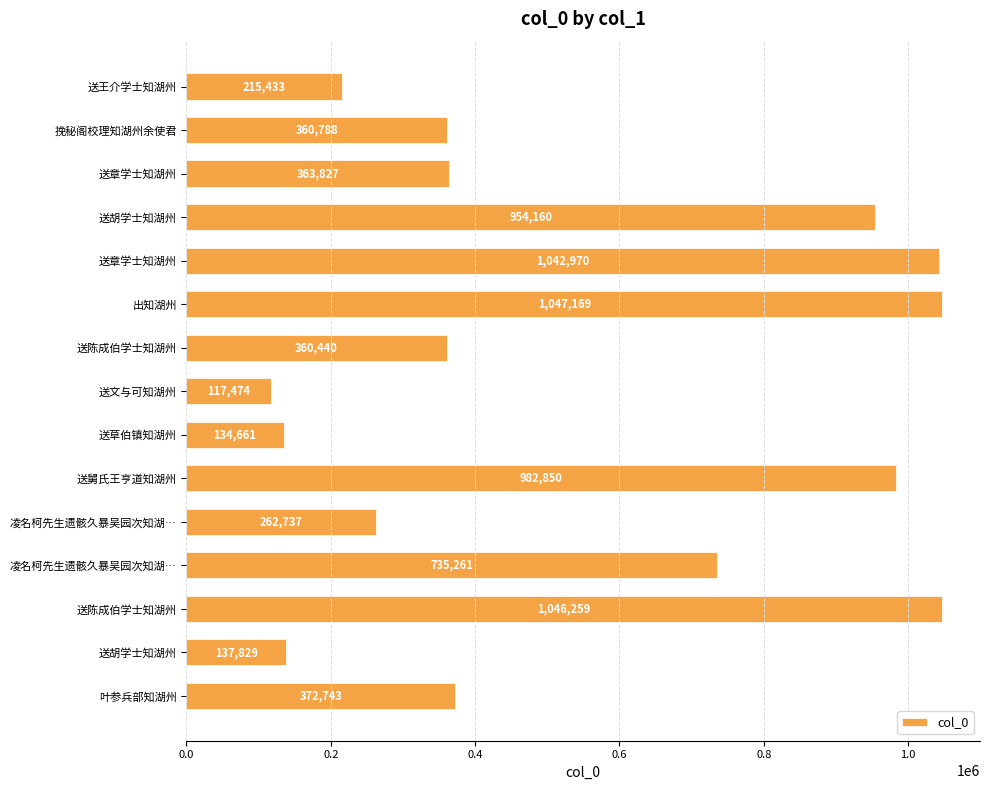

How many series are shown in this chart?

1